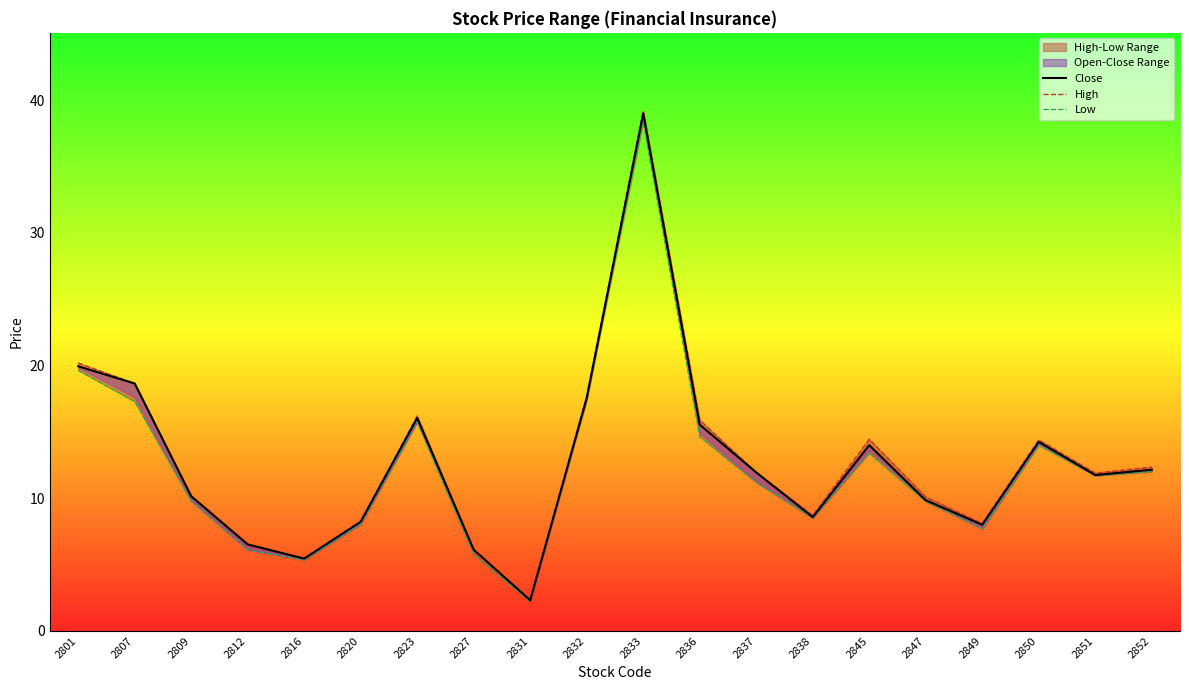

At which label does Low reach its minimum?

2831